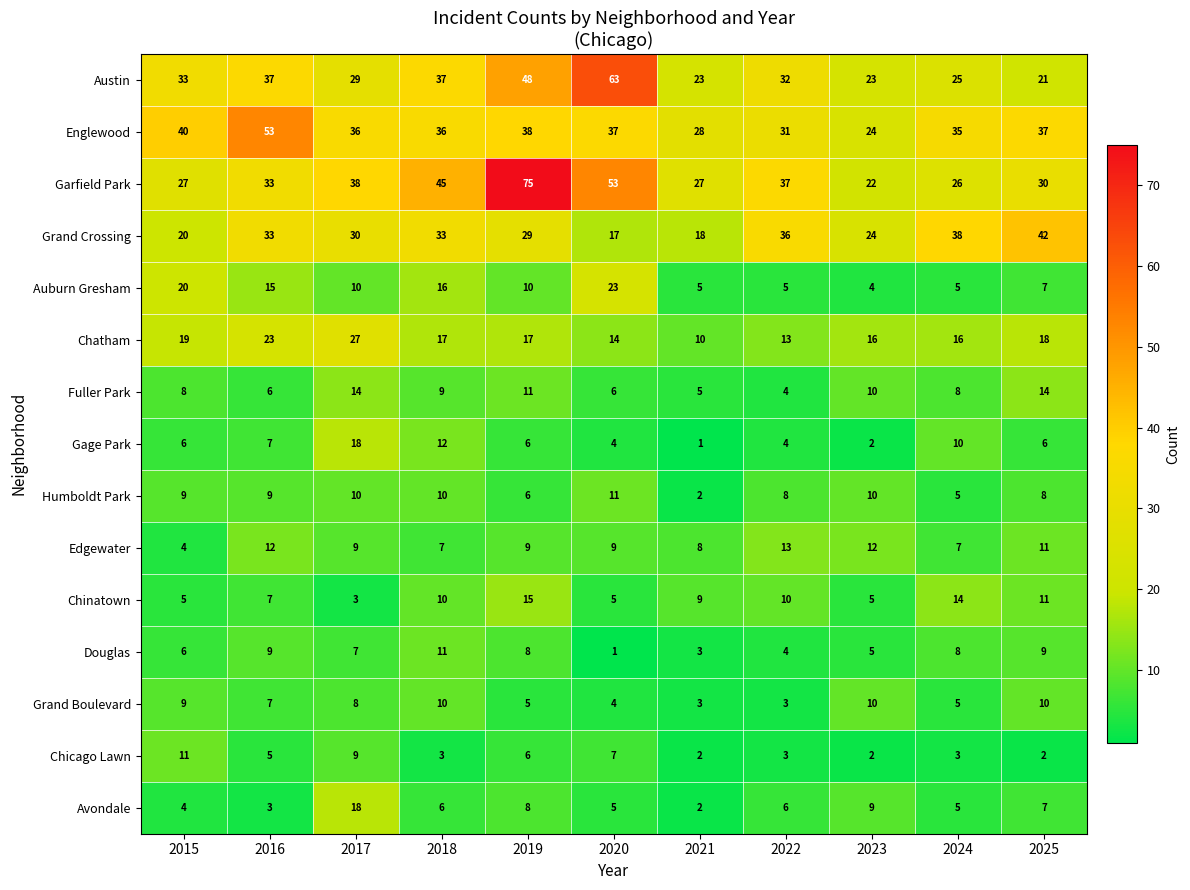

What is the approximate value of Chicago Lawn at 2020?

7